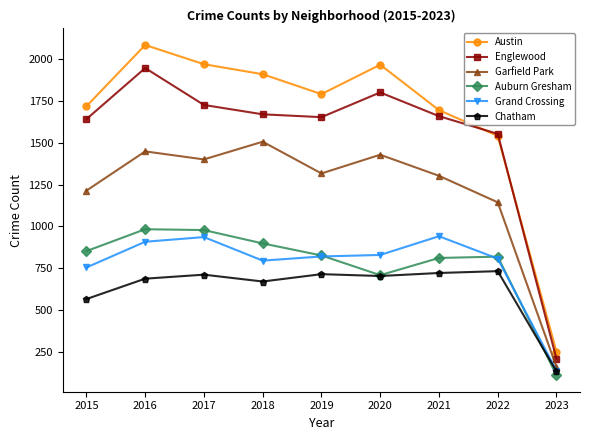

How many interior local peaks does the Englewood series have?

2